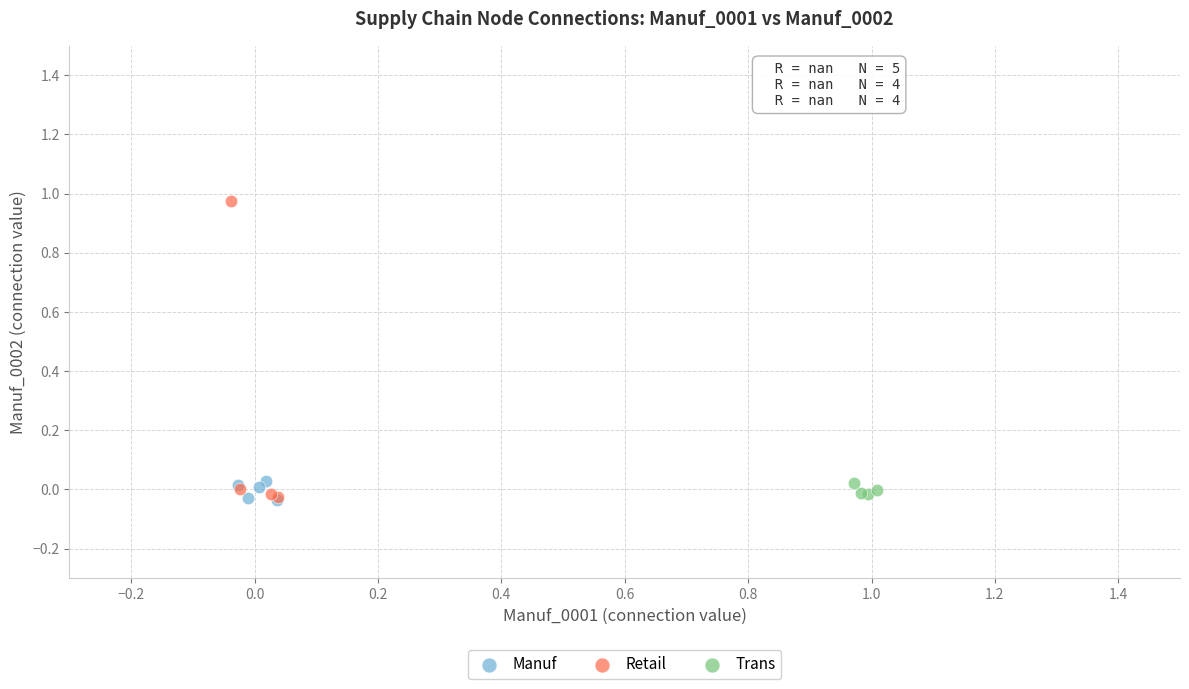

Which series has the widest spread of Y values?

Retail